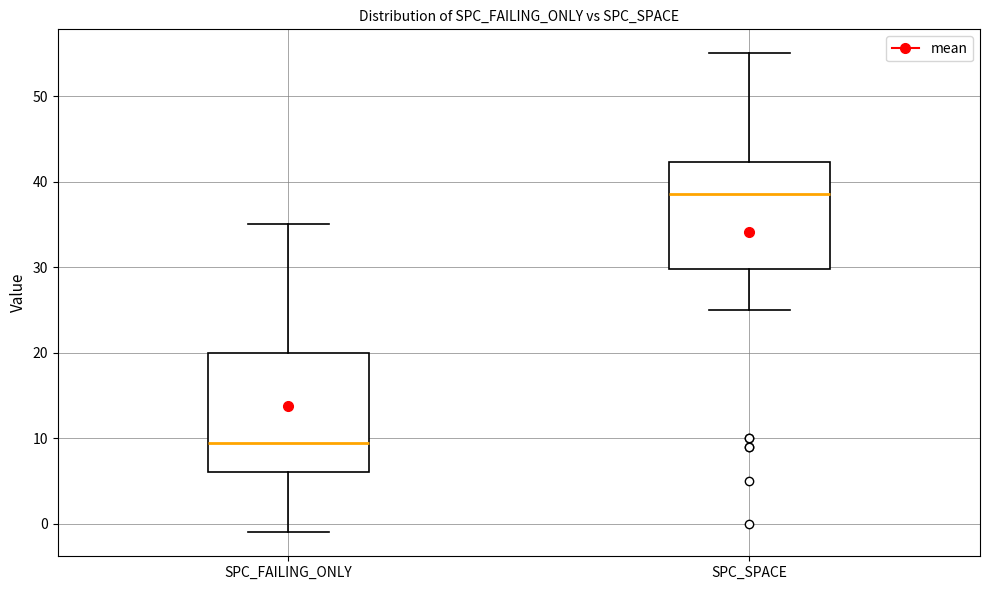

Where does the upper whisker of the box for SPC_FAILING_ONLY end on the y-axis? The values are not printed on the chart, so give them approximately, as read against the axis.

35